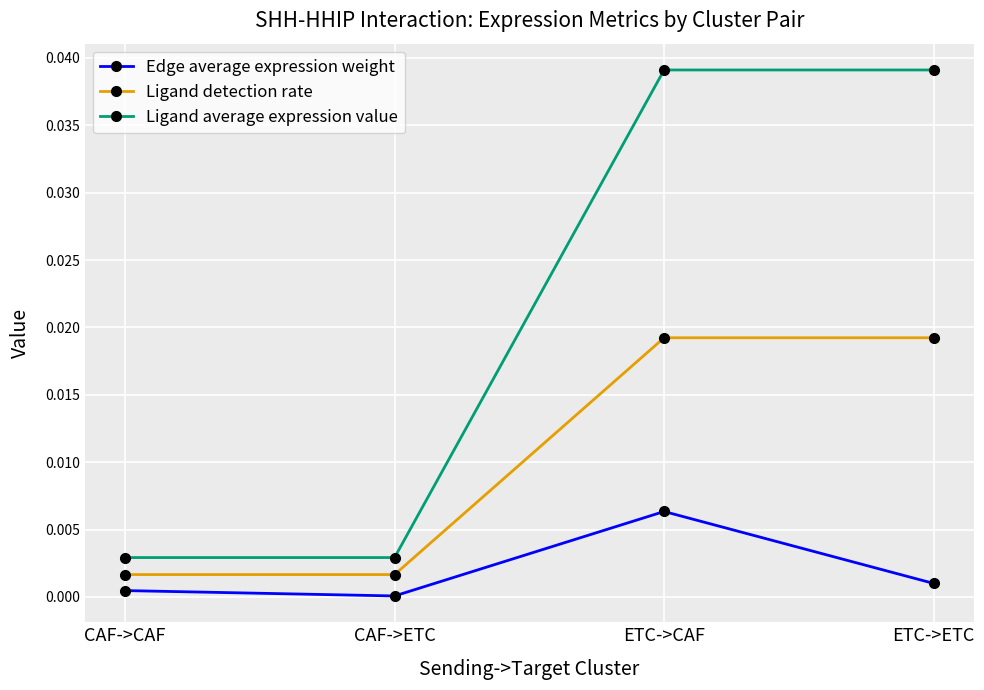

Count the number of data series in this chart.

3